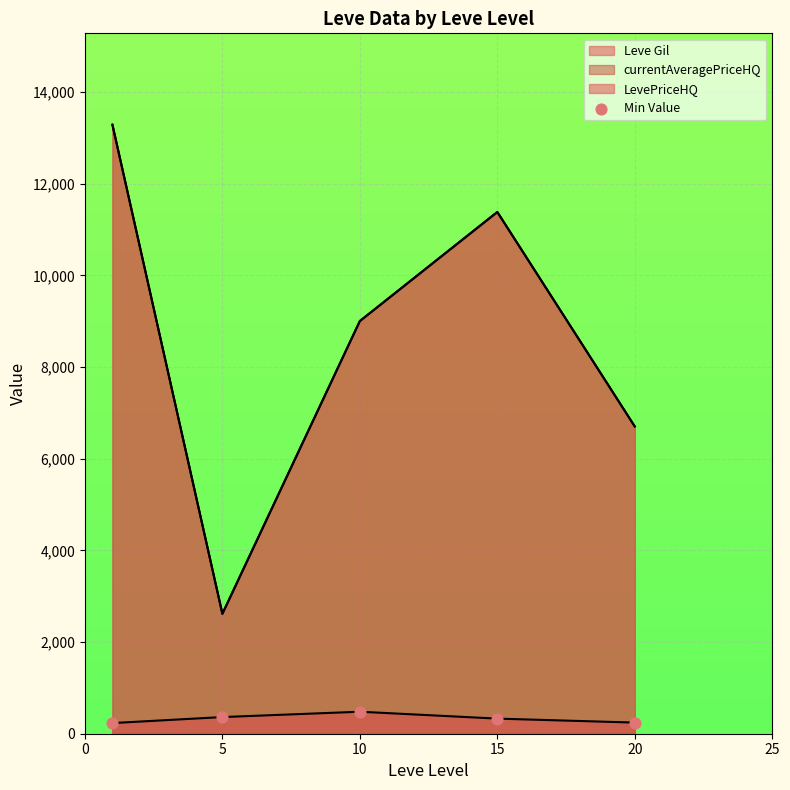

What is the change in value from 0 to 15?

+97.2